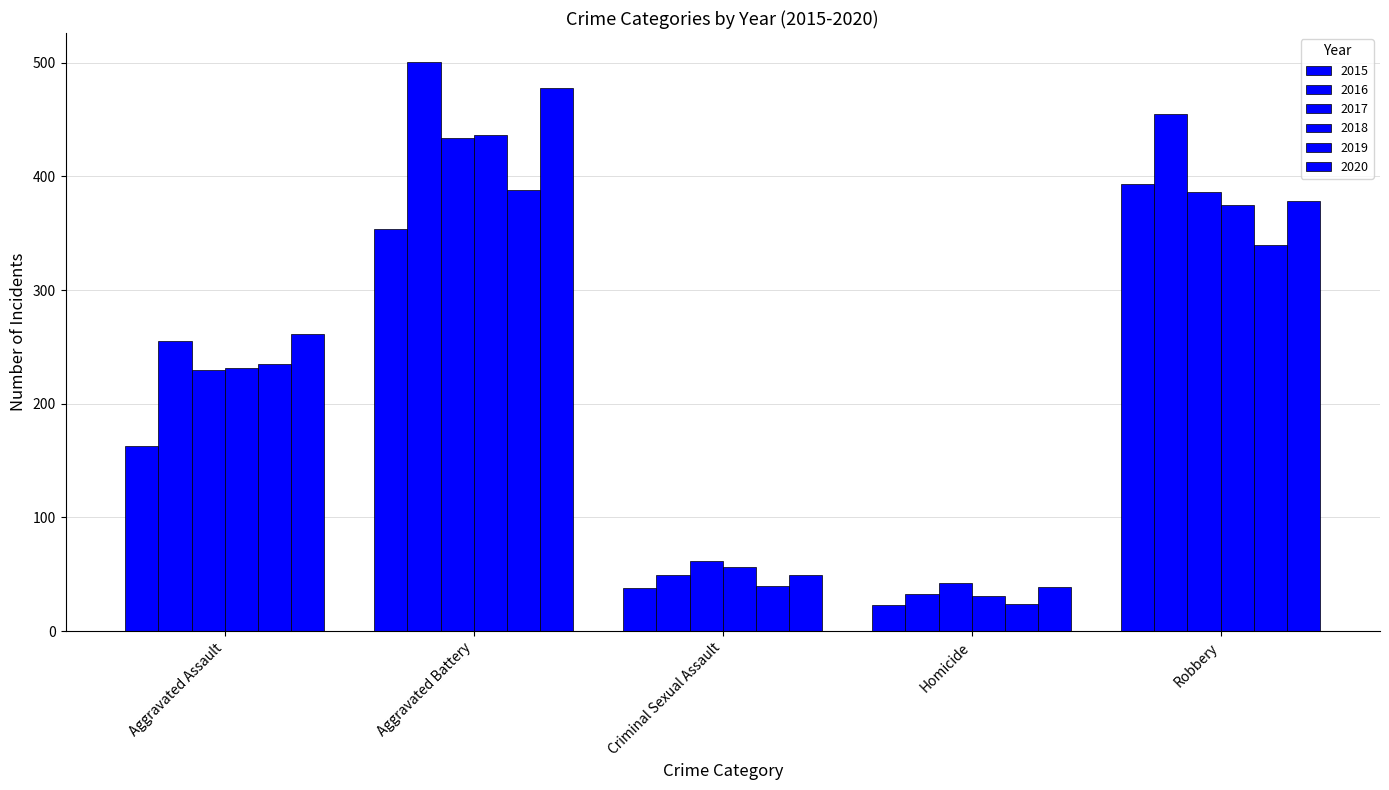

True or false: 2015 has a value of 38 at Criminal Sexual Assault.

True